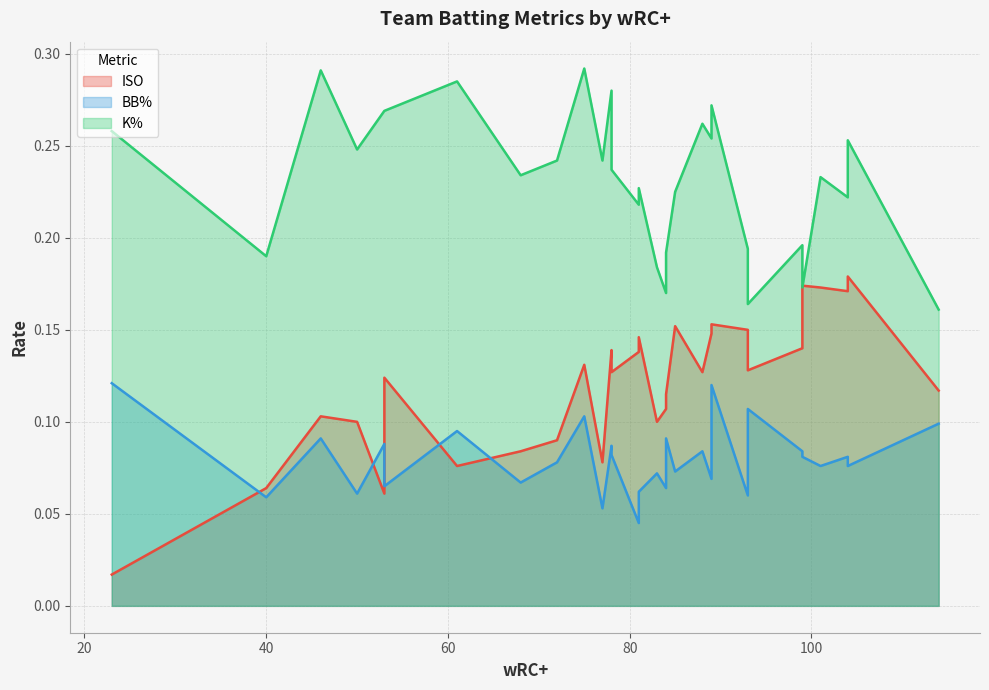

At which label does BB% reach its peak?

23